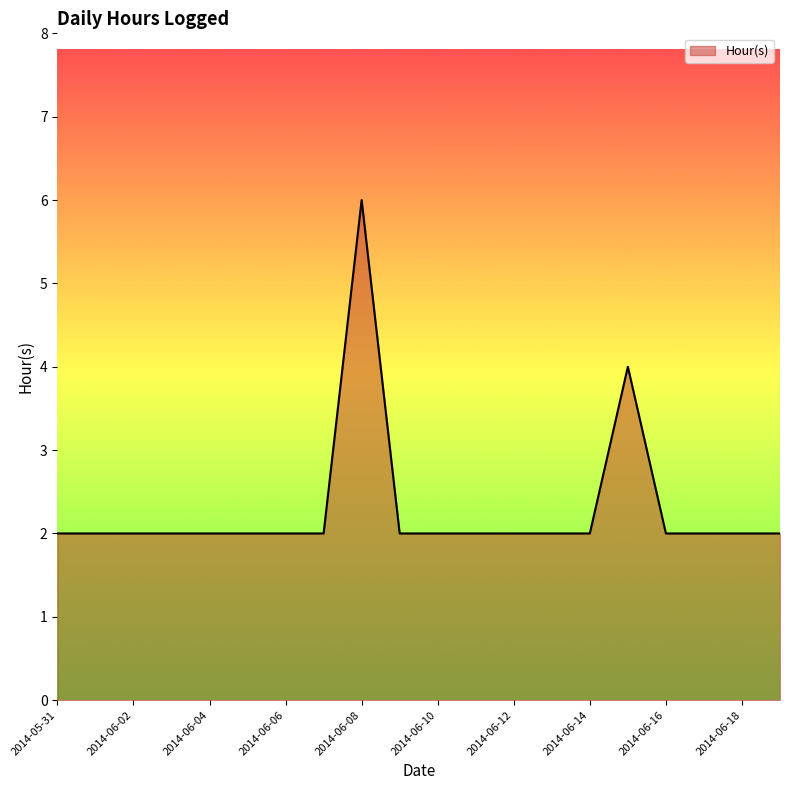

What is the smallest value displayed?

2